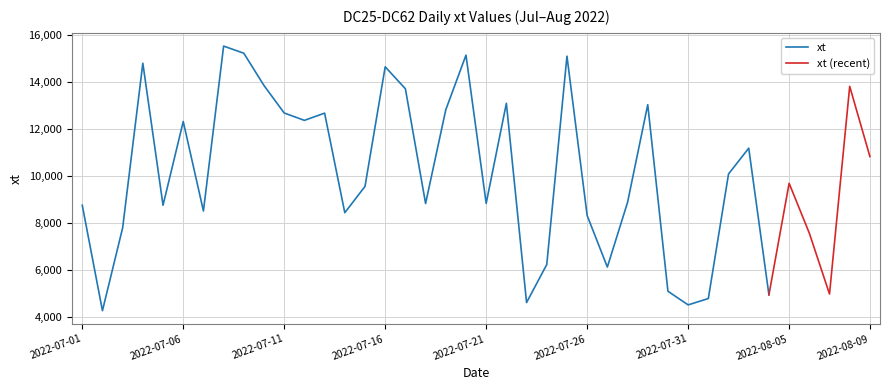

Reading left to right, extract all data points from this chart.

2022-07-01=8770	2022-07-02=4280	2022-07-03=7805	2022-07-04=14813	2022-07-05=8768	2022-07-06=12333	2022-07-07=8524	2022-07-08=15543	2022-07-09=15239	2022-07-10=13863	2022-07-11=12694	2022-07-12=12381	2022-07-13=12689	2022-07-14=8450	2022-07-15=9570	2022-07-16=14661	2022-07-17=13726	2022-07-18=8842	2022-07-19=12831	2022-07-20=15158	2022-07-21=8847	2022-07-22=13108	2022-07-23=4625	2022-07-24=6245	2022-07-25=15115	2022-07-26=8330	2022-07-27=6137	2022-07-28=8889	2022-07-29=13049	2022-07-30=5106	2022-07-31=4526	2022-08-01=4797	2022-08-02=10099	2022-08-03=11197	2022-08-04=4956	2022-08-05=9703	2022-08-06=7581	2022-08-07=4989	2022-08-08=13828	2022-08-09=10842